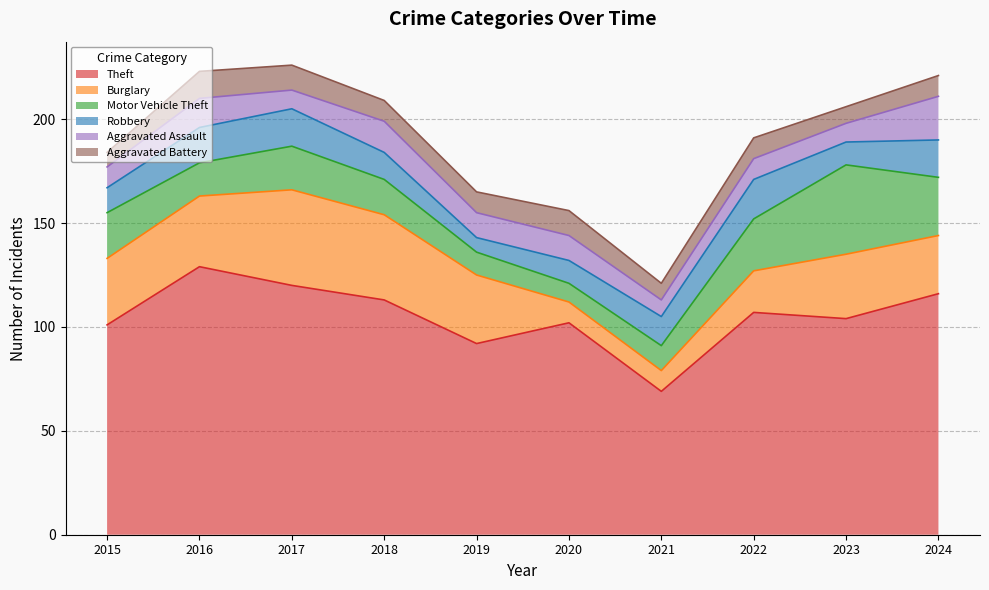

What is the sum of all Aggravated Assault values?

120